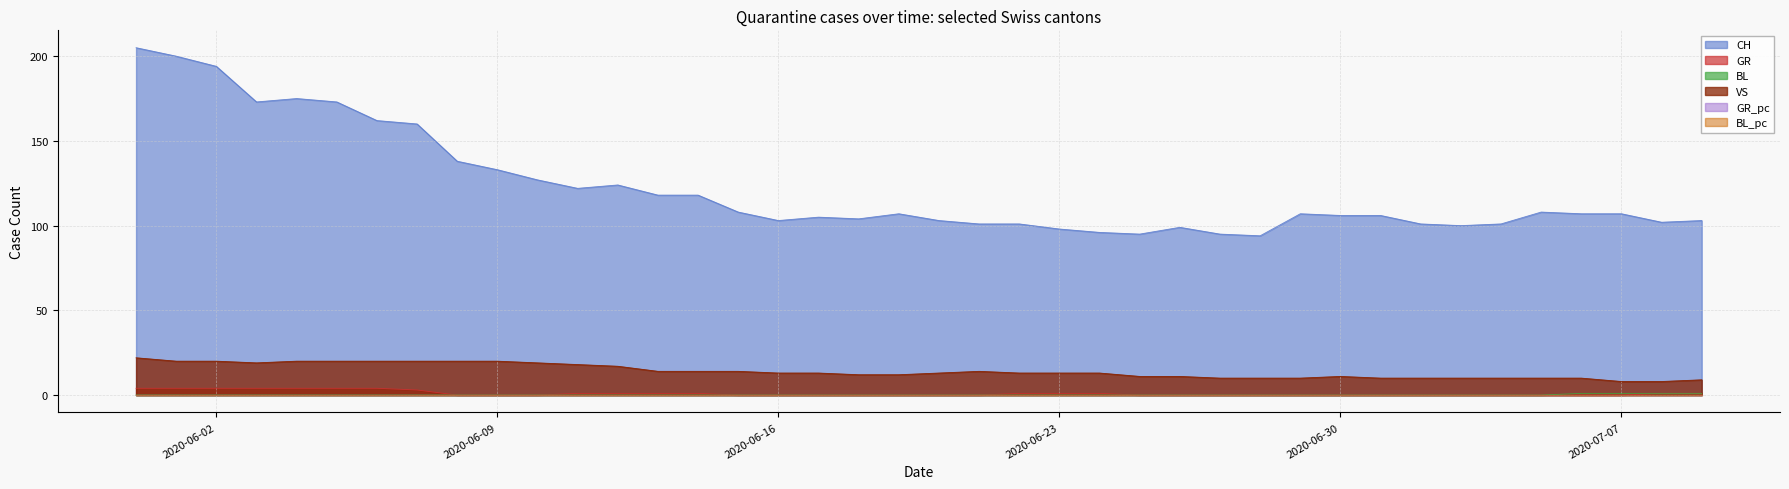

Reading left to right, transcribe all the data shown in this chart.

CH: 205	200	194	173	175	173	162	160	138	133	127	122	124	118	118	108	103	105	104	107	103	101	101	98	96	95	99	95	94	107	106	106	101	100	101	108	107	107	102	103
GR: 4	4	4	4	4	4	4	3	0	0	0	1	1	1	1	0	0	0	0	0	0	0	1	1	1	0	0	0	0	0	0	0	0	0	0	0	0	0	1	1
BL: 0	0	0	0	0	0	0	0	0	0	0	0	0	0	0	0	0	0	0	0	0	0	0	0	0	0	0	0	0	0	0	0	0	0	0	0	1	1	1	1
VS: 22	20	20	19	20	20	20	20	20	20	19	18	17	14	14	14	13	13	12	12	13	14	13	13	13	11	11	10	10	10	11	10	10	10	10	10	10	8	8	9